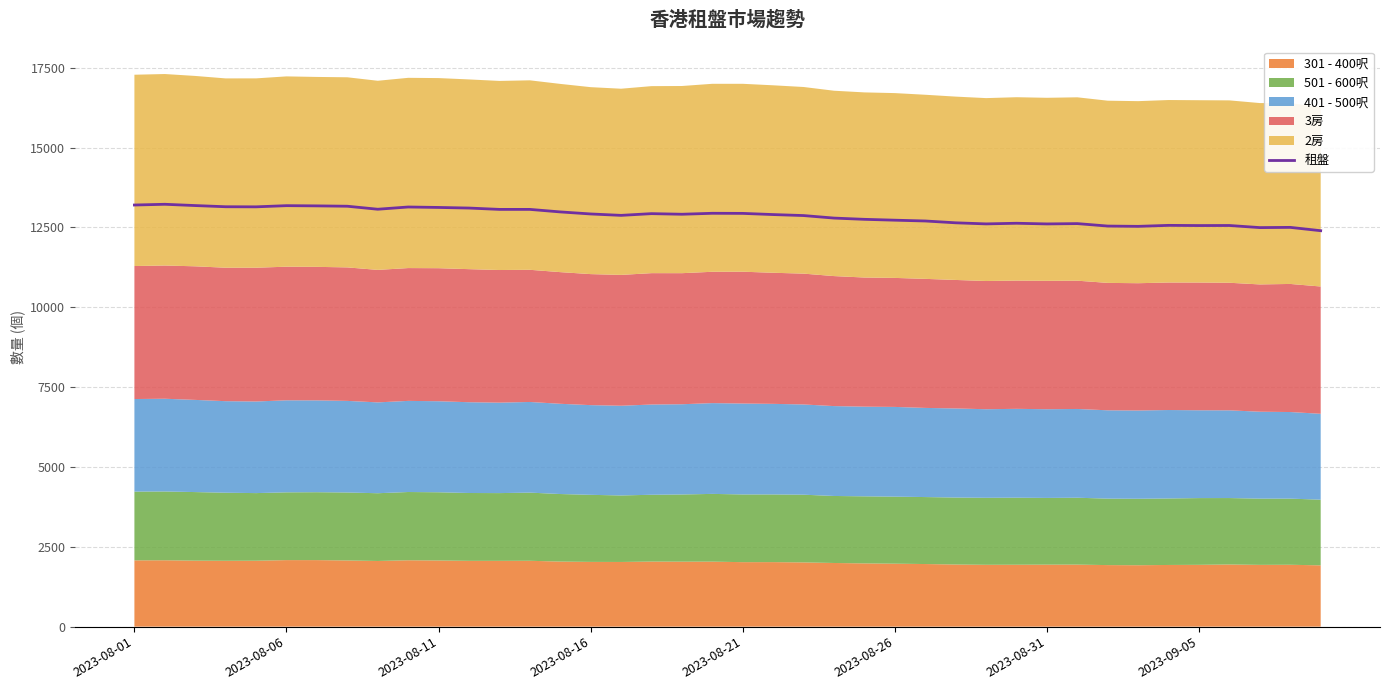

Which has a higher value, 9 or 18?

9